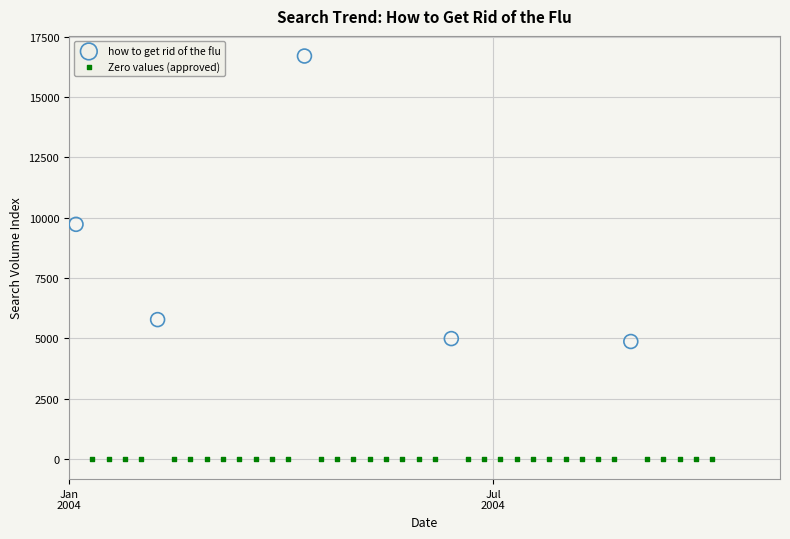

Which series reaches the maximum Y coordinate?

how to get rid of the flu